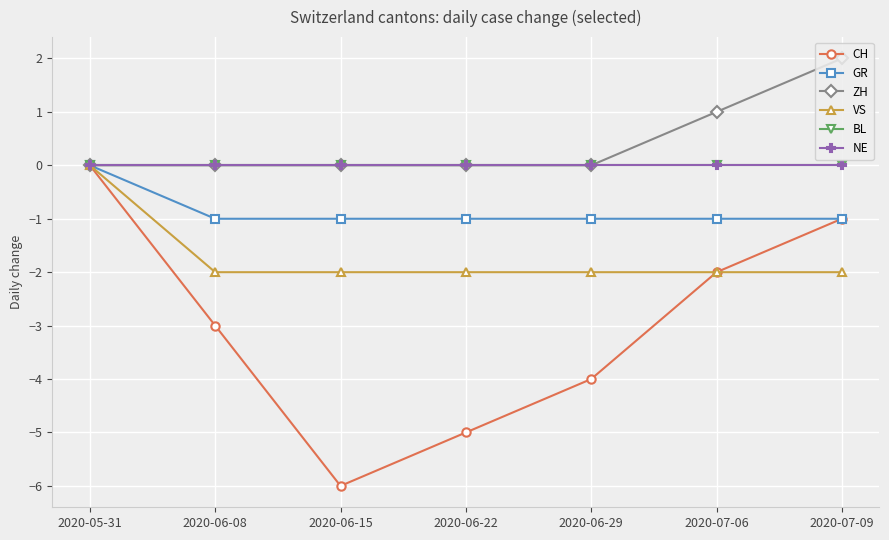

List the series in order of their peak value, lowest first.

CH, GR, VS, BL, NE, ZH